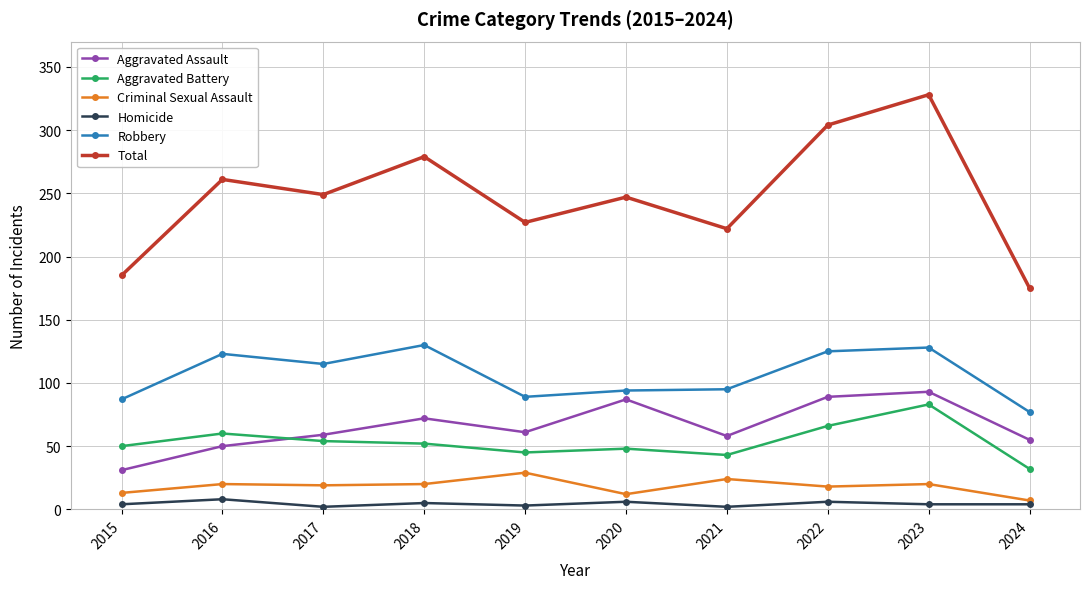

What is the sum of all Homicide values?

44